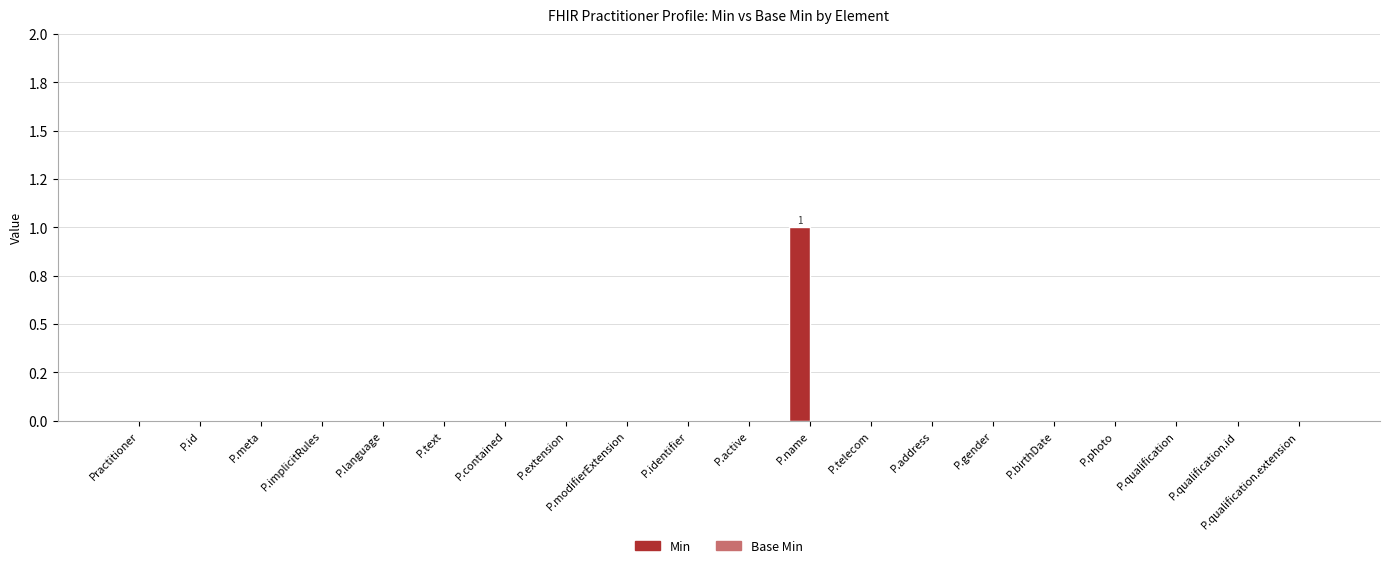

Reading right to left, what are all the values shown in this chart?

Min: P.qualification.extension=0	P.qualification.id=0	P.qualification=0	P.photo=0	P.birthDate=0	P.gender=0	P.address=0	P.telecom=0	P.name=1	P.active=0	P.identifier=0	P.modifierExtension=0	P.extension=0	P.contained=0	P.text=0	P.language=0	P.implicitRules=0	P.meta=0	P.id=0	Practitioner=0
Base Min: P.qualification.extension=0	P.qualification.id=0	P.qualification=0	P.photo=0	P.birthDate=0	P.gender=0	P.address=0	P.telecom=0	P.name=0	P.active=0	P.identifier=0	P.modifierExtension=0	P.extension=0	P.contained=0	P.text=0	P.language=0	P.implicitRules=0	P.meta=0	P.id=0	Practitioner=0